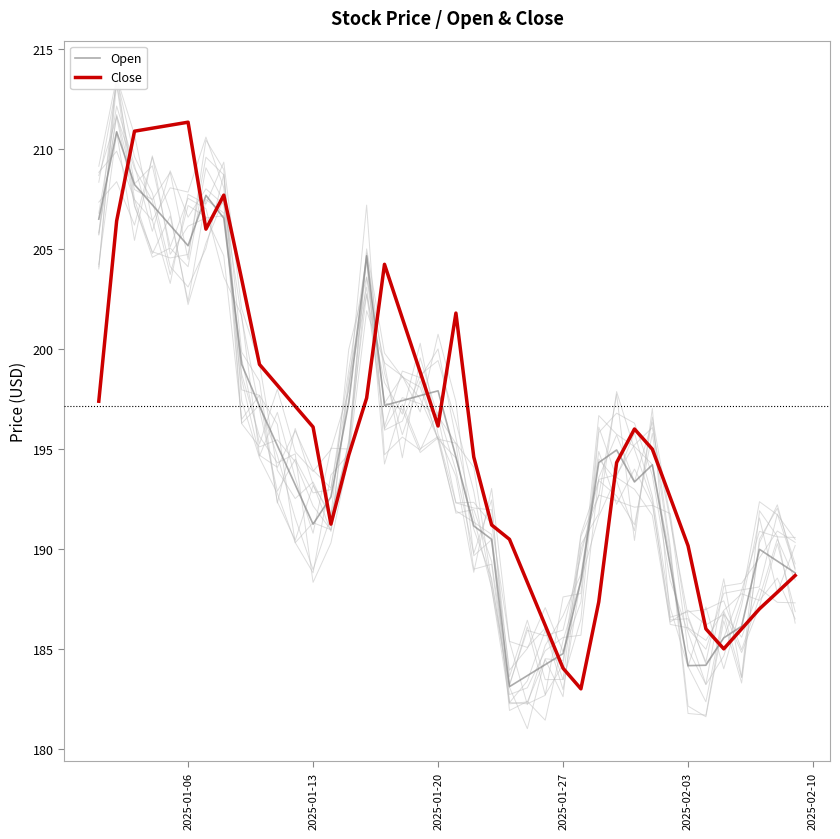

How many lines are shown in the chart?

2